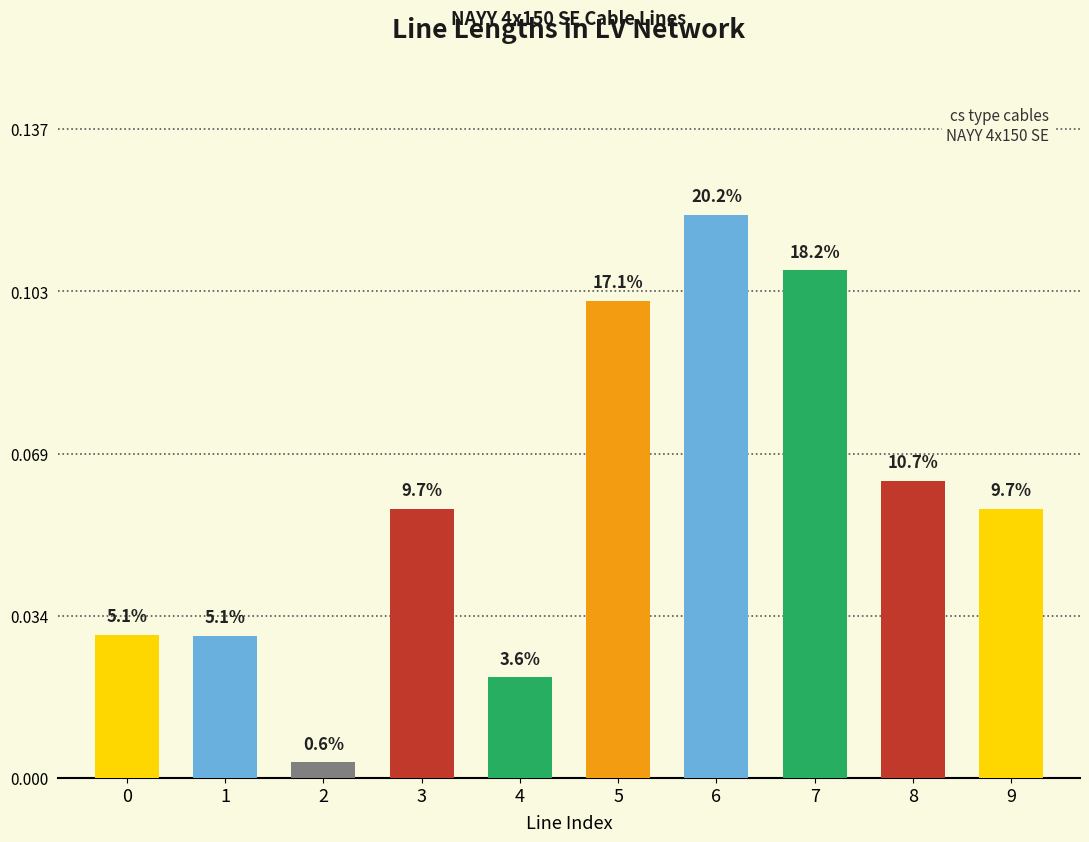

At which label is the value closest to 0?

line_2